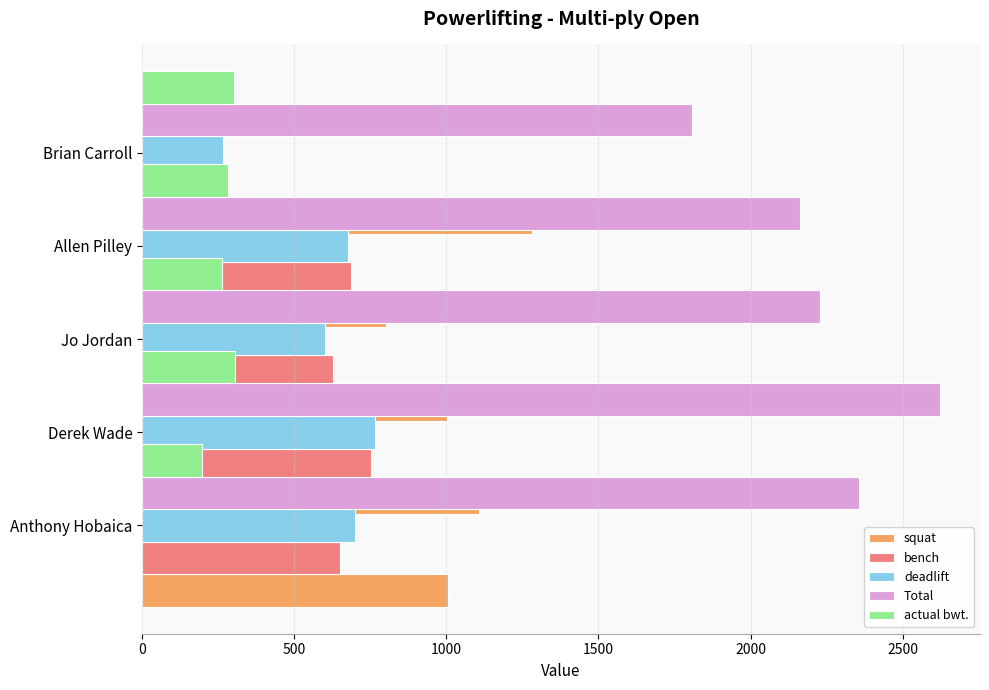

At how many categories does at least one series exceed 2202?

3